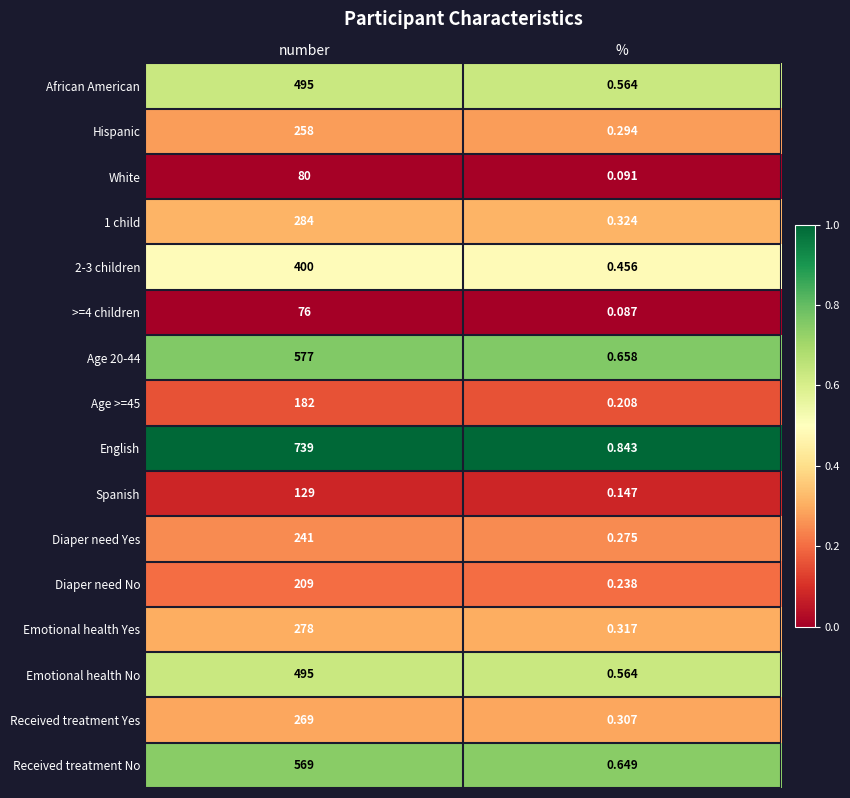

Which series has the widest spread of values?

English